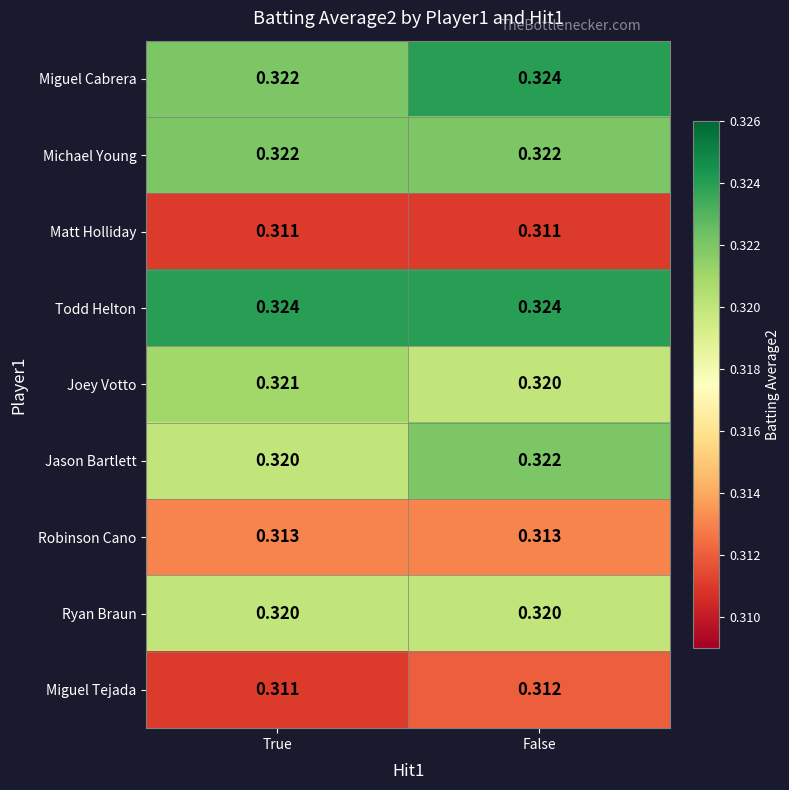

Which series has the largest total across all categories?

Todd Helton